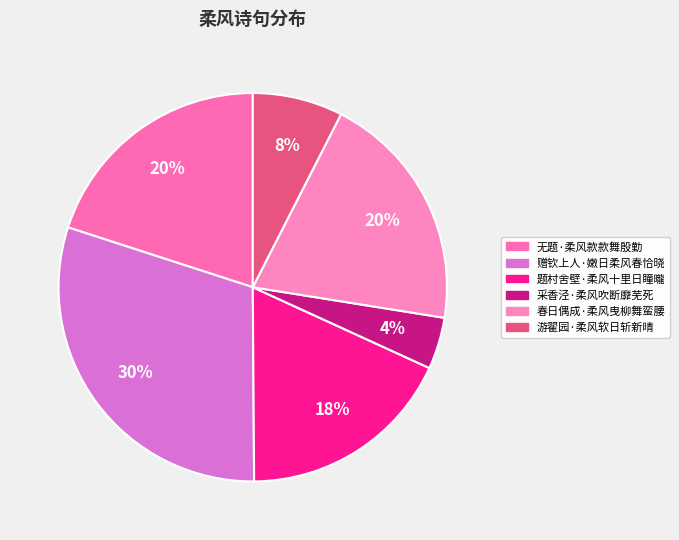

To the nearest percent, what percentage of the pie is 游翟园·柔风软日斩新晴?

8%